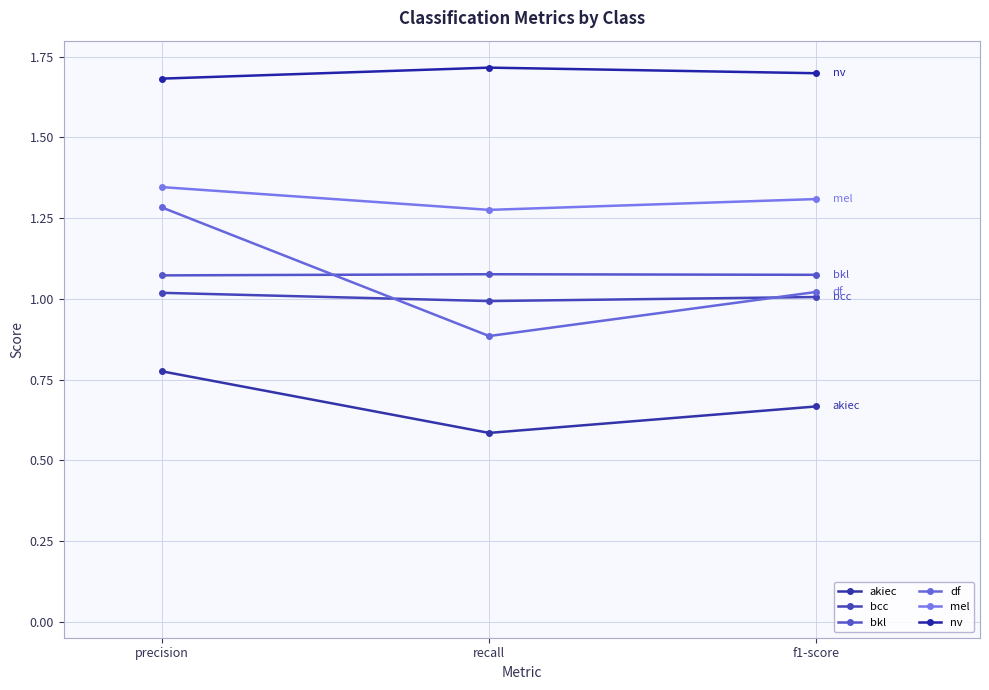

Rank the series by their maximum value, from lowest to highest.

akiec, bcc, bkl, df, mel, nv